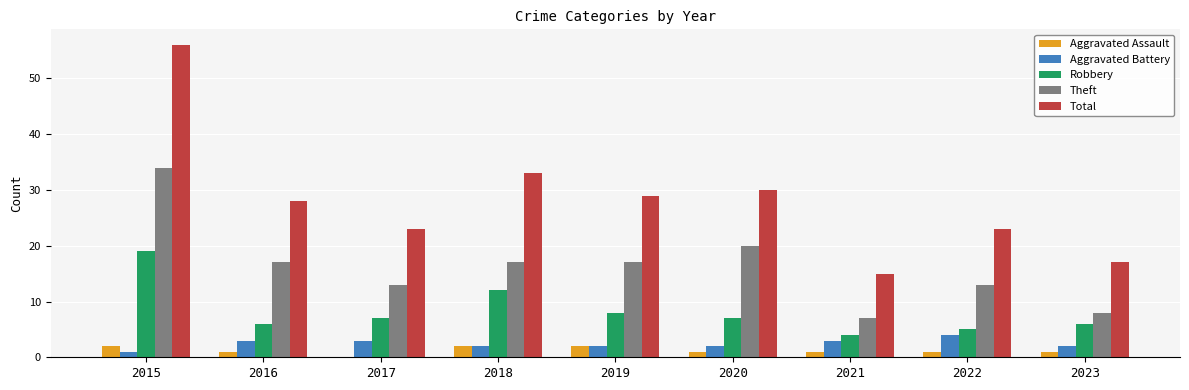

The Robbery series shows 5 at 2022. True or false?

True